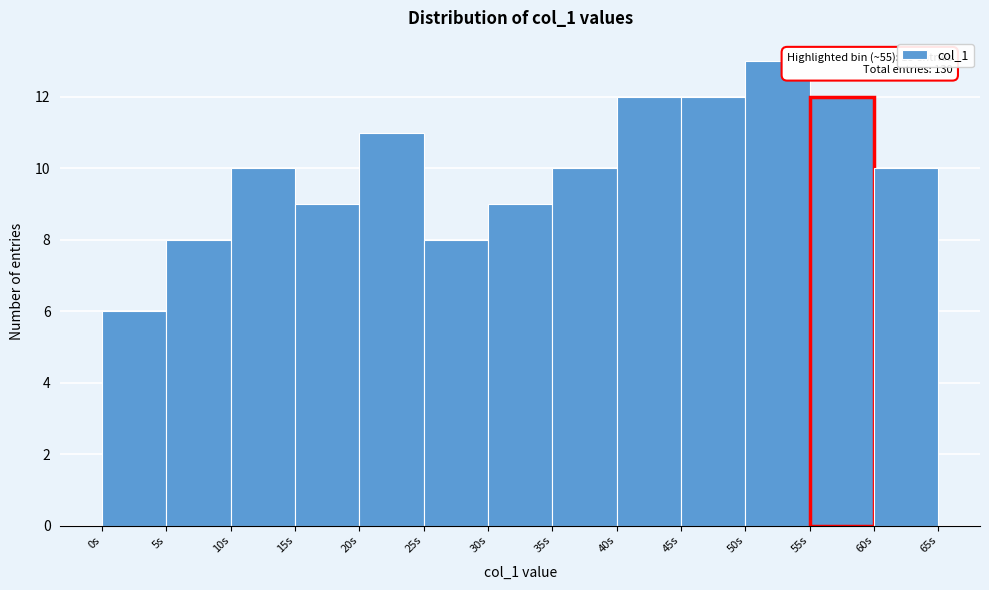

Over which range of the x-axis is the bar tallest?

50 to 55